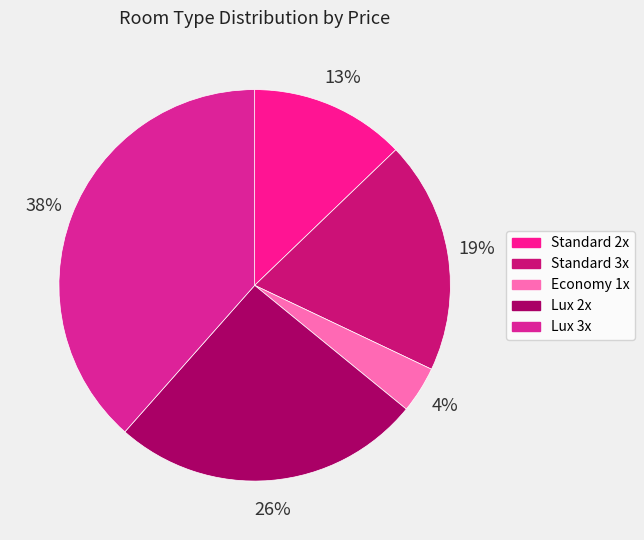

The Lux 2x slice represents 11% of the pie. True or false?

False